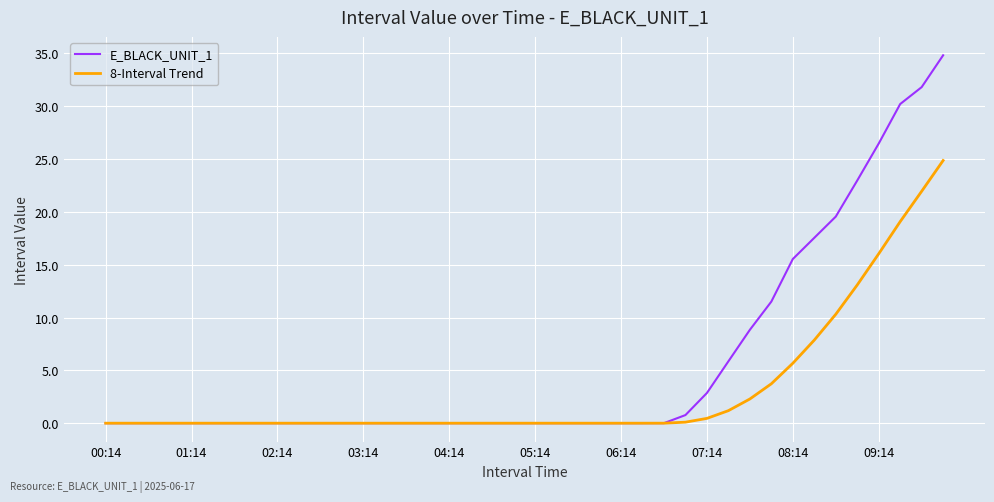

Which series has the largest total across all categories?

E_BLACK_UNIT_1